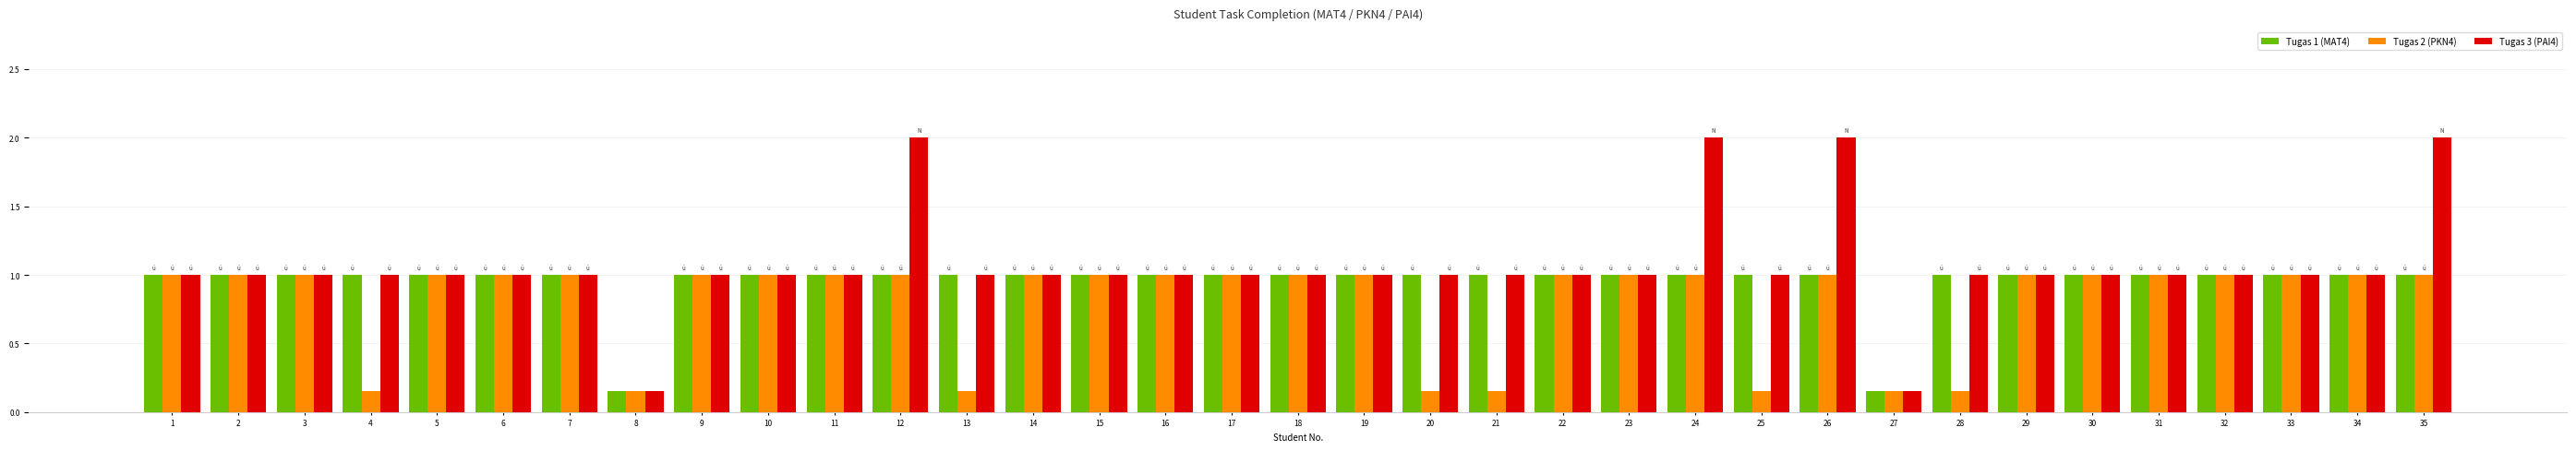

Count the Tugas 1 (MAT4) values in the range 1 to 2.

33